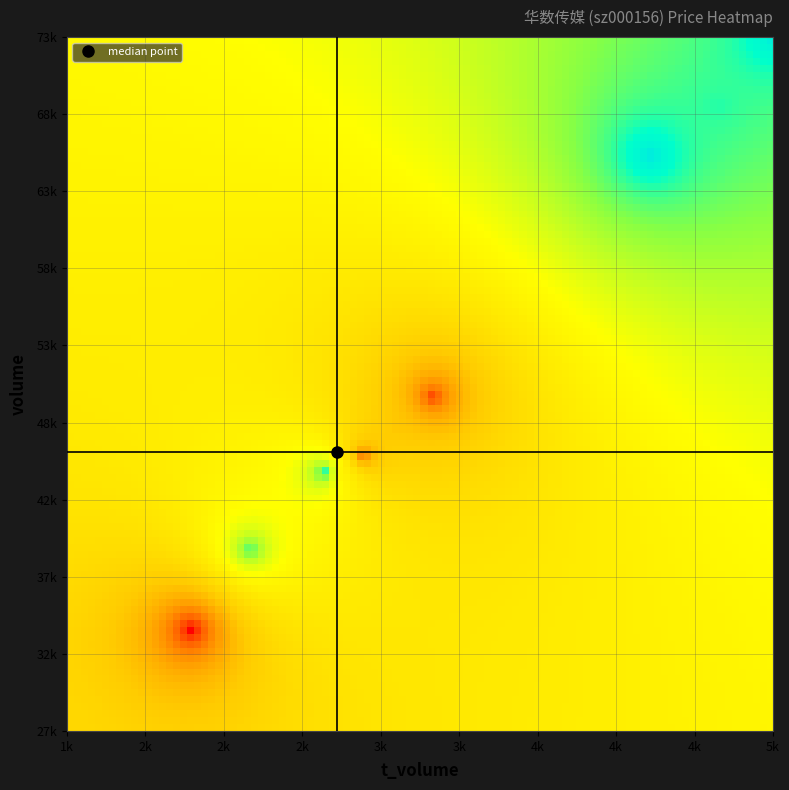

How many data points does each series have?

12